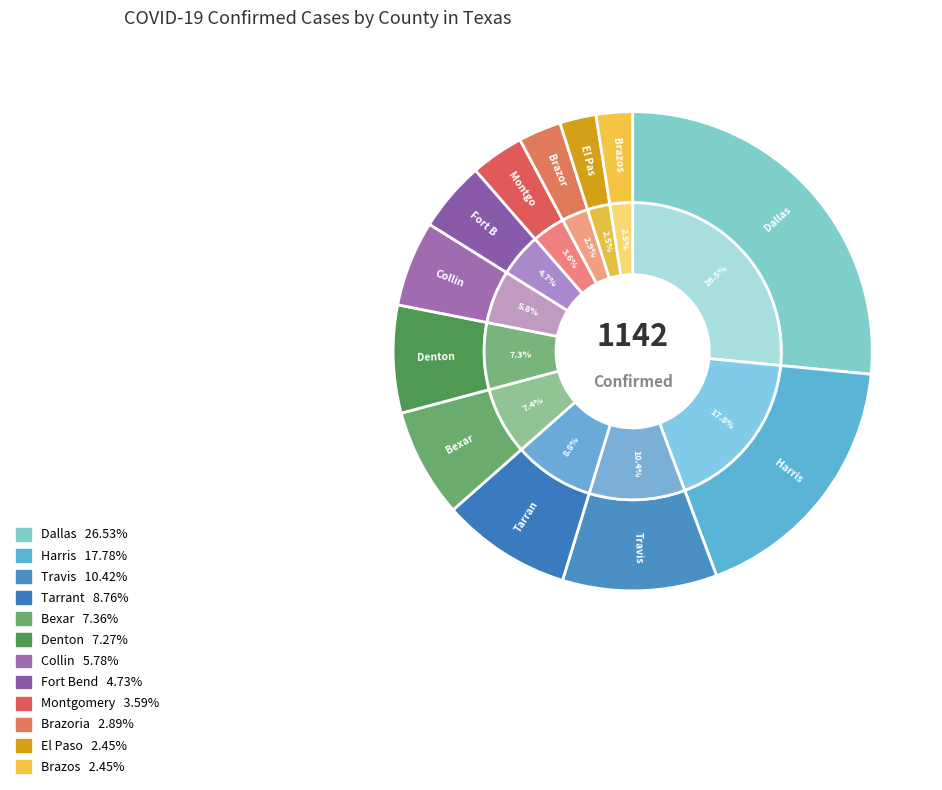

Count the number of slices in the pie.

12